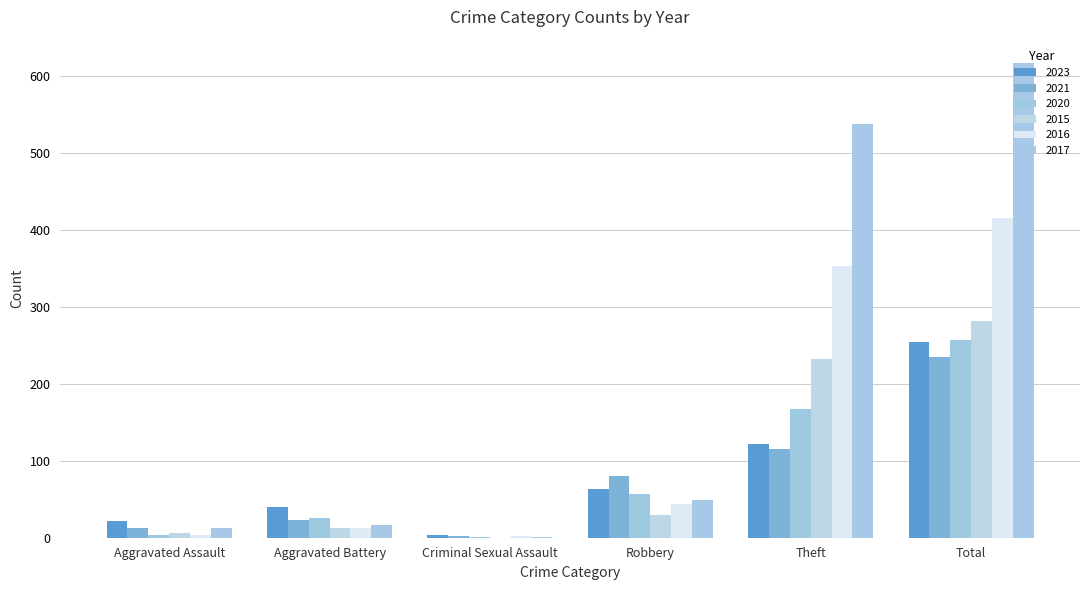

The 2023 series shows 22 at Aggravated Assault. True or false?

True